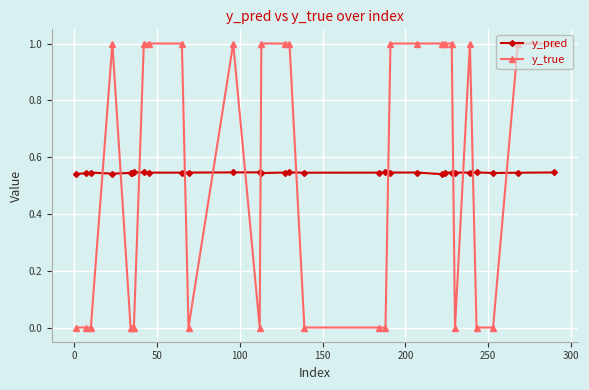

What is the sum of all y_true values?

16.0